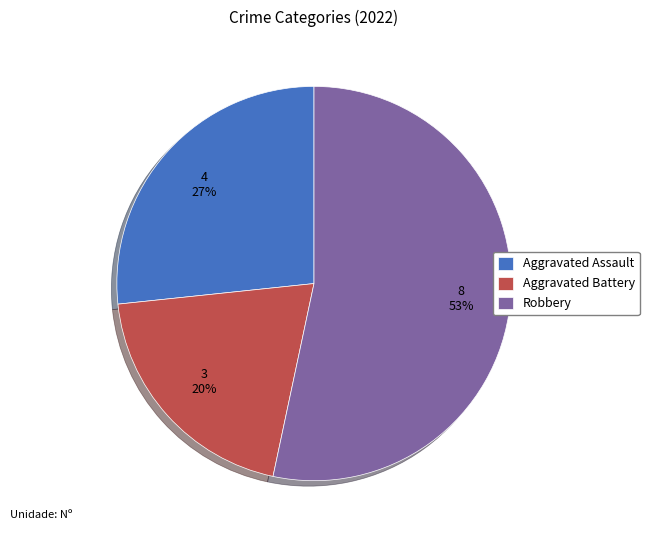

Is the sum of Aggravated Battery and Aggravated Assault greater than half?

No